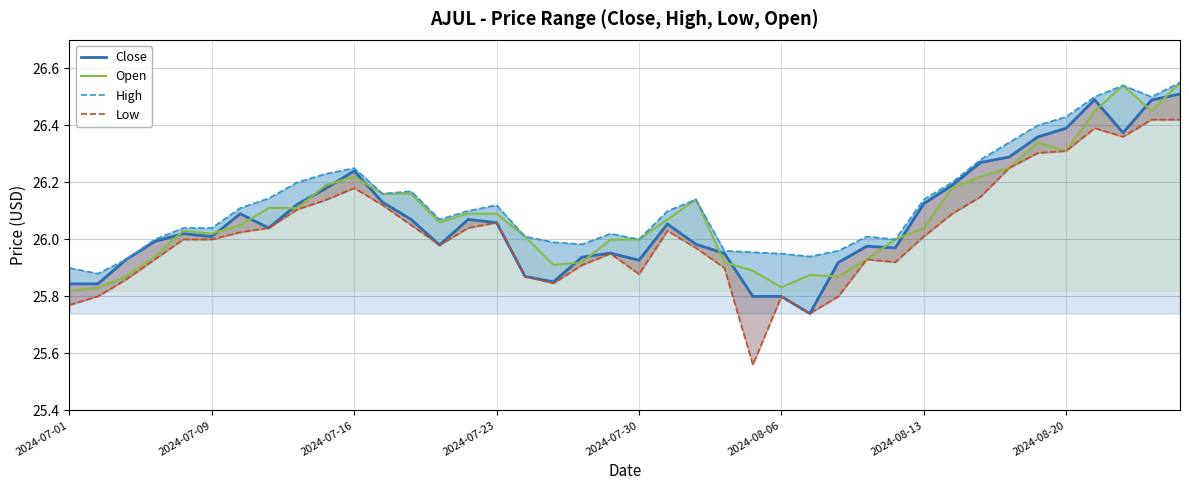

Reading right to left, list all the values displayed in this chart.

Close: 26.5	26.5	26.4	26.5	26.4	26.4	26.3	26.3	26.2	26.1	26.0	26.0	25.9	25.7	25.8	25.8	26.0	26.0	26.1	25.9	26.0	25.9	25.9	25.9	26.1	26.1	26.0	26.1	26.1	26.2	26.2	26.1	26.0	26.1	26.0	26.0	26.0	25.9	25.8	25.8
Open: 26.5	26.5	26.5	26.5	26.3	26.3	26.2	26.2	26.2	26.0	26.0	25.9	25.9	25.9	25.8	25.9	25.9	26.1	26.1	26.0	26.0	25.9	25.9	26.0	26.1	26.1	26.1	26.2	26.2	26.2	26.2	26.1	26.1	26.0	26.0	26.0	25.9	25.9	25.8	25.8
High: 26.5	26.5	26.5	26.5	26.4	26.4	26.3	26.3	26.2	26.1	26.0	26.0	26.0	25.9	26.0	26.0	26.0	26.1	26.1	26.0	26.0	26.0	26.0	26.0	26.1	26.1	26.1	26.2	26.2	26.2	26.2	26.2	26.1	26.1	26.0	26.0	26.0	25.9	25.9	25.9
Low: 26.4	26.4	26.4	26.4	26.3	26.3	26.2	26.1	26.1	26.0	25.9	25.9	25.8	25.7	25.8	25.6	25.9	26.0	26.0	25.9	26.0	25.9	25.8	25.9	26.1	26.0	26.0	26.0	26.1	26.2	26.1	26.1	26.0	26.0	26.0	26.0	25.9	25.9	25.8	25.8